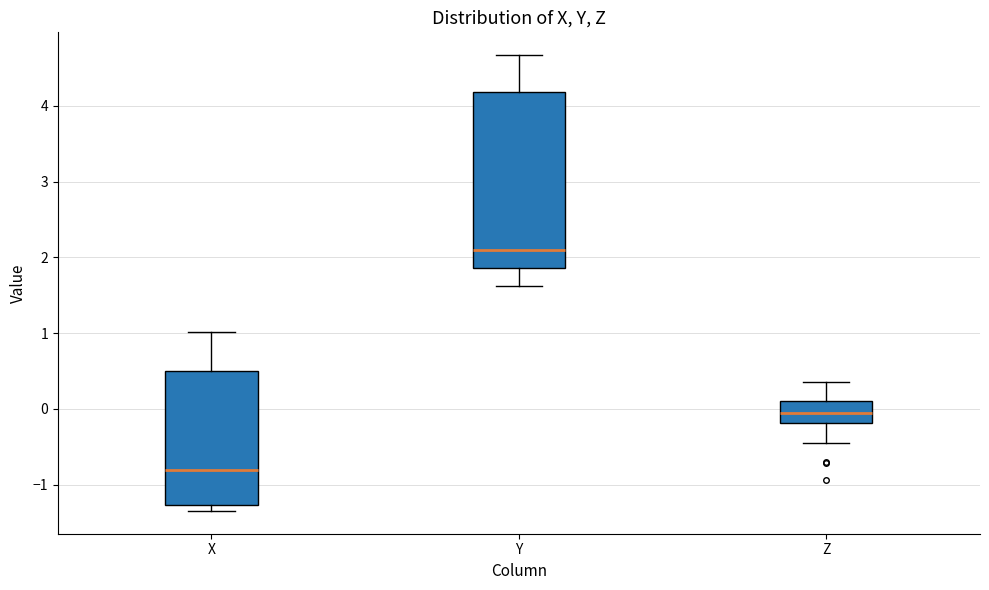

Reading left to right, read every box against the y-axis: the position of its median line, the range the box covers, and the ends of its whiskers. The values are not printed on the chart, so give them approximately, as read against the axis.

X: median -0.8, box -1.3 to 0.5, whiskers -1.3 (just below the box's lower edge) to 1.0
Y: median 2.1, box 1.9 to 4.2, whiskers 1.6 to 4.7
Z: median -0.1, box -0.2 to 0.1, whiskers -0.4 to 0.4